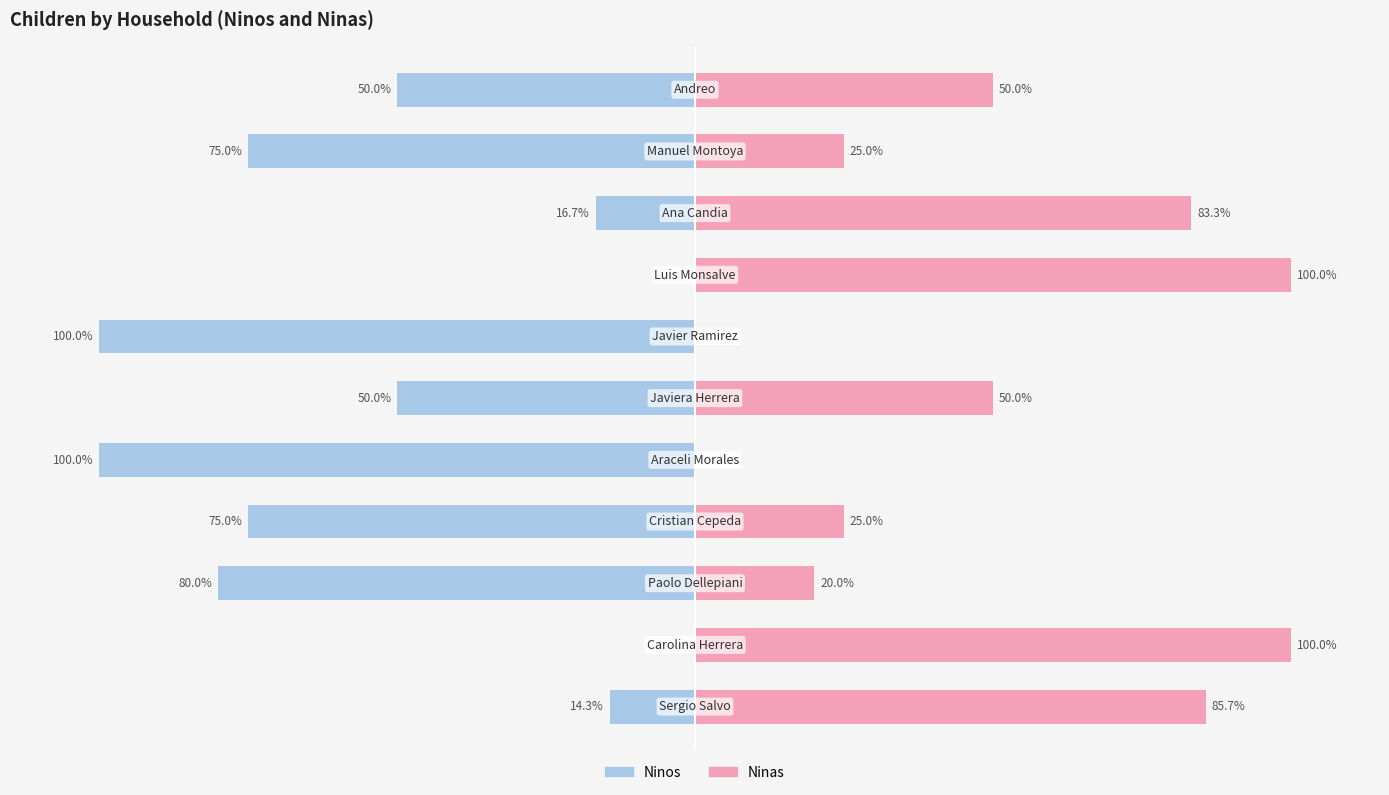

How many groups of bars are there?

11